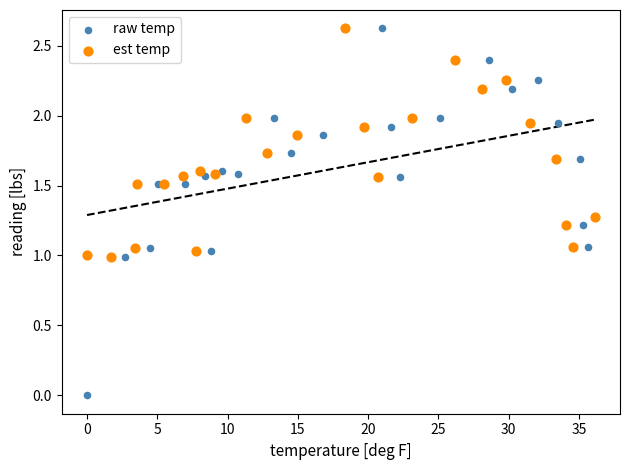

What are all the series names shown in the legend?

raw temp, est temp